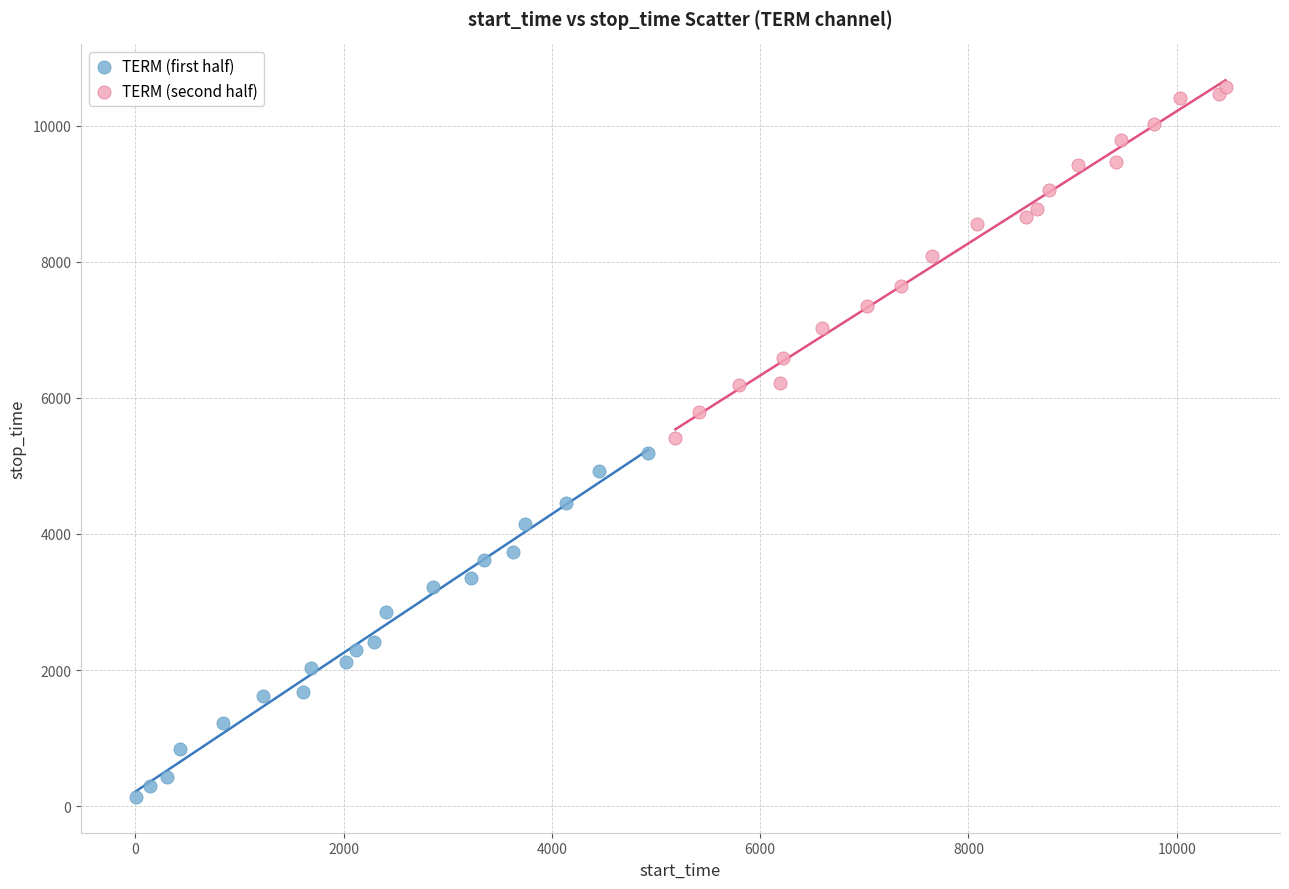

Which series reaches the maximum Y coordinate?

TERM (second half)